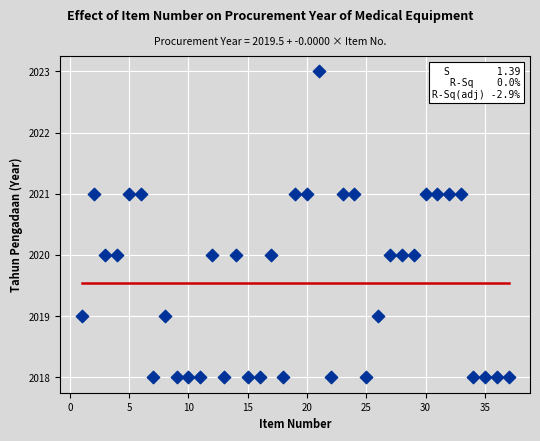

What is the range of Y values (max minus min)?

5